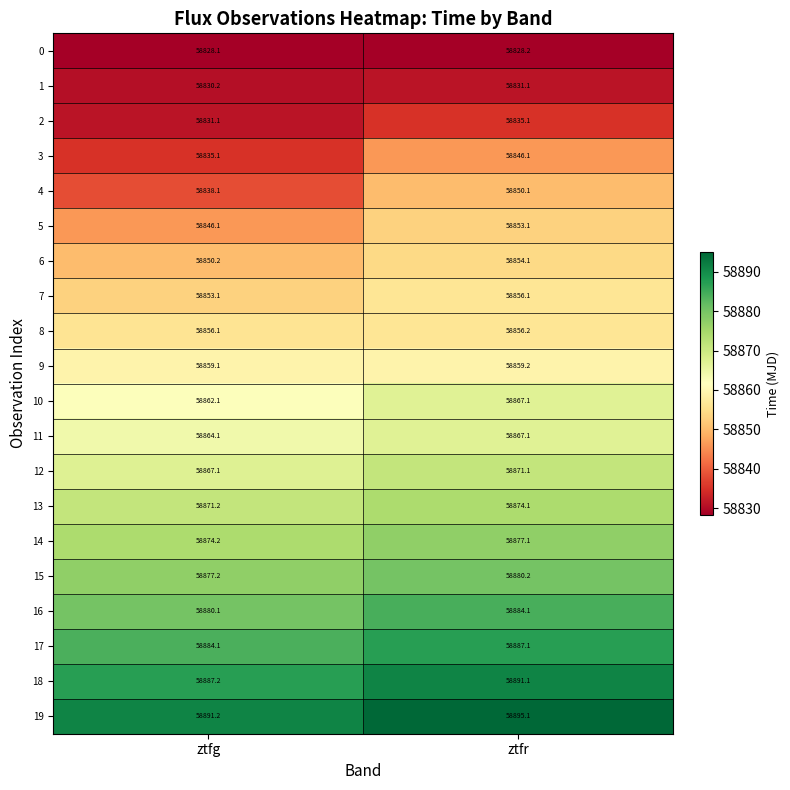

What is the difference between the 10 values at ztfr and ztfg?

5.0